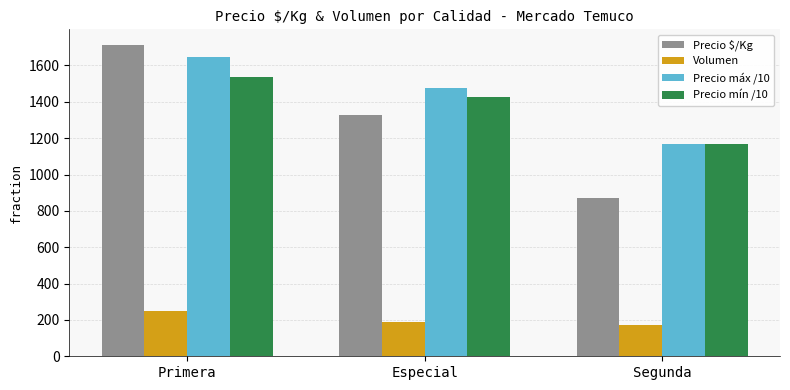

Rank the categories by Precio mín /10 value from lowest to highest.

Segunda, Especial, Primera